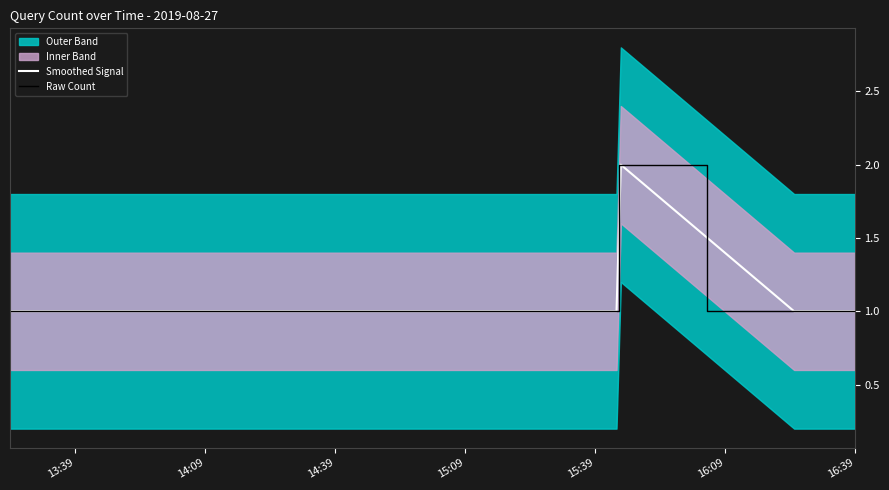

True or false: Raw Count and Smoothed Signal cross at least once.

False